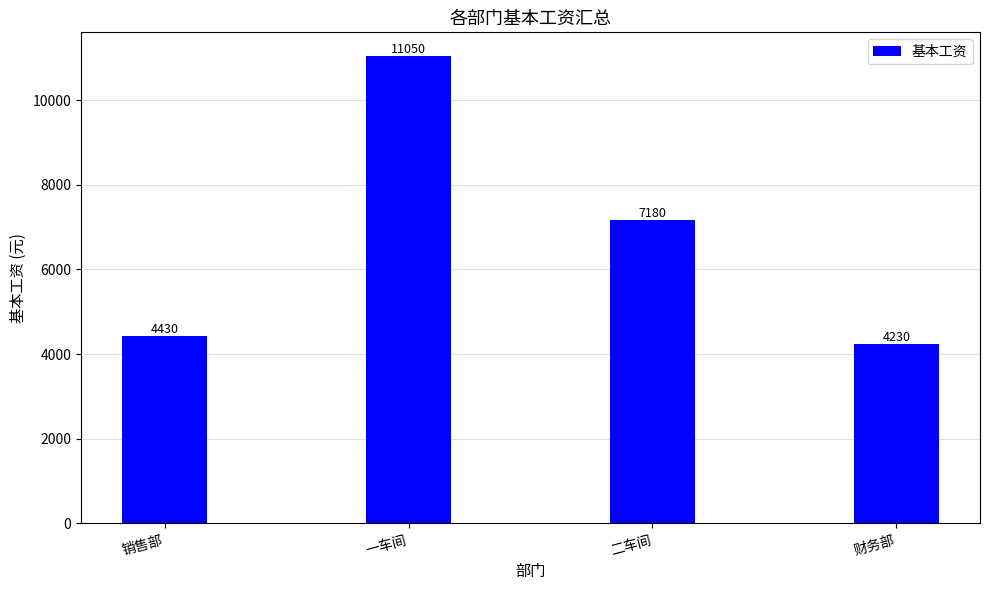

Between 财务部 and 销售部, which is larger?

销售部